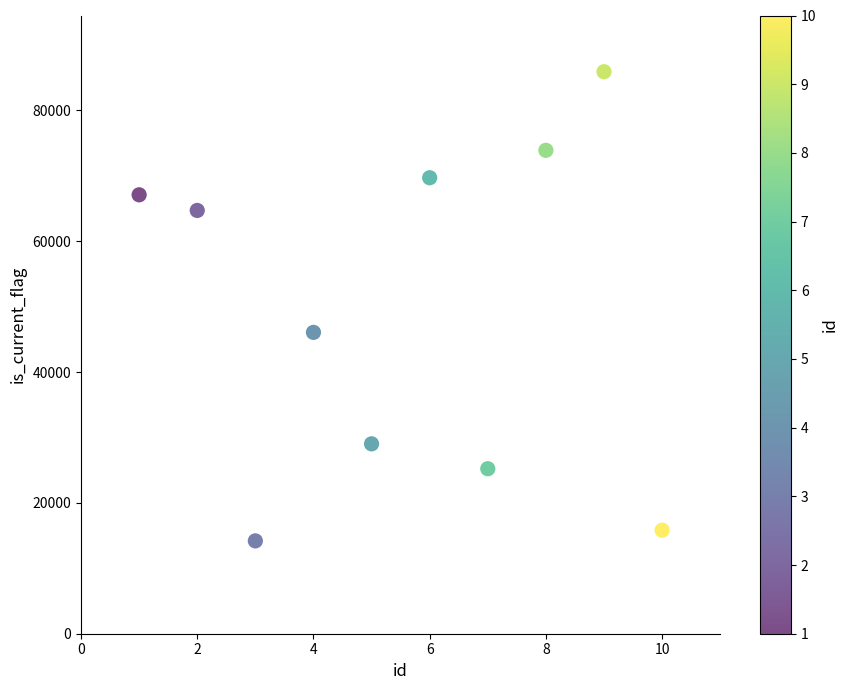

What is the range of Y values (max minus min)?

71725